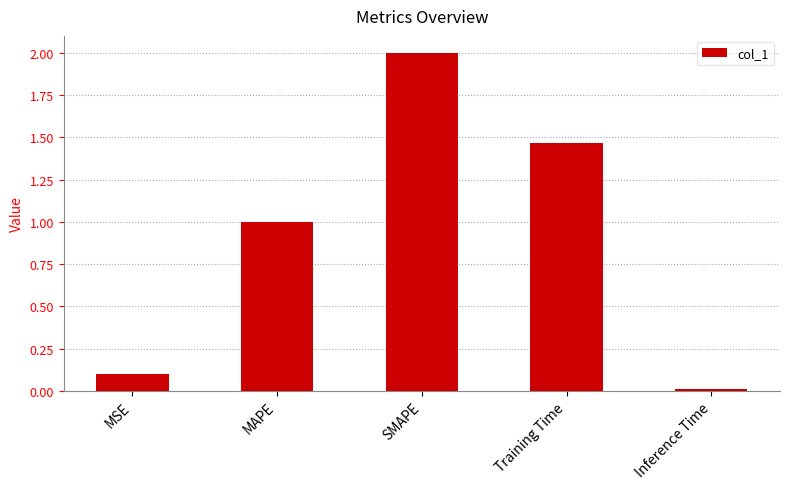

How many series are shown in this chart?

1